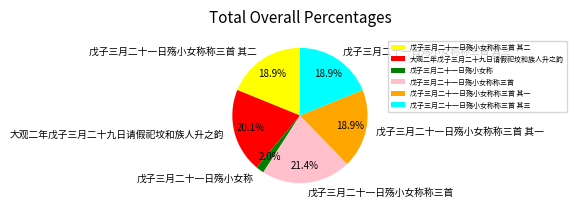

What is the ratio of the value at 戊子三月二十一日殇小女称称三首 其二 to the value at 大观二年戊子三月二十九日请假祀坟和族人升之韵?

0.9